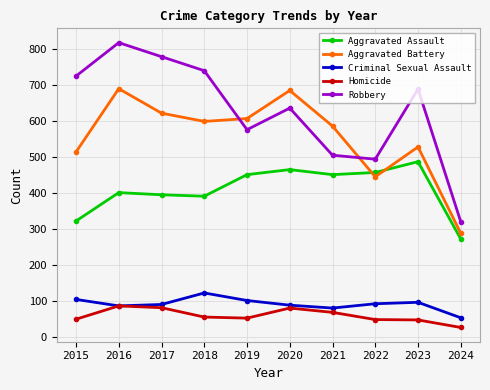

True or false: Criminal Sexual Assault and Aggravated Battery cross at least once.

False